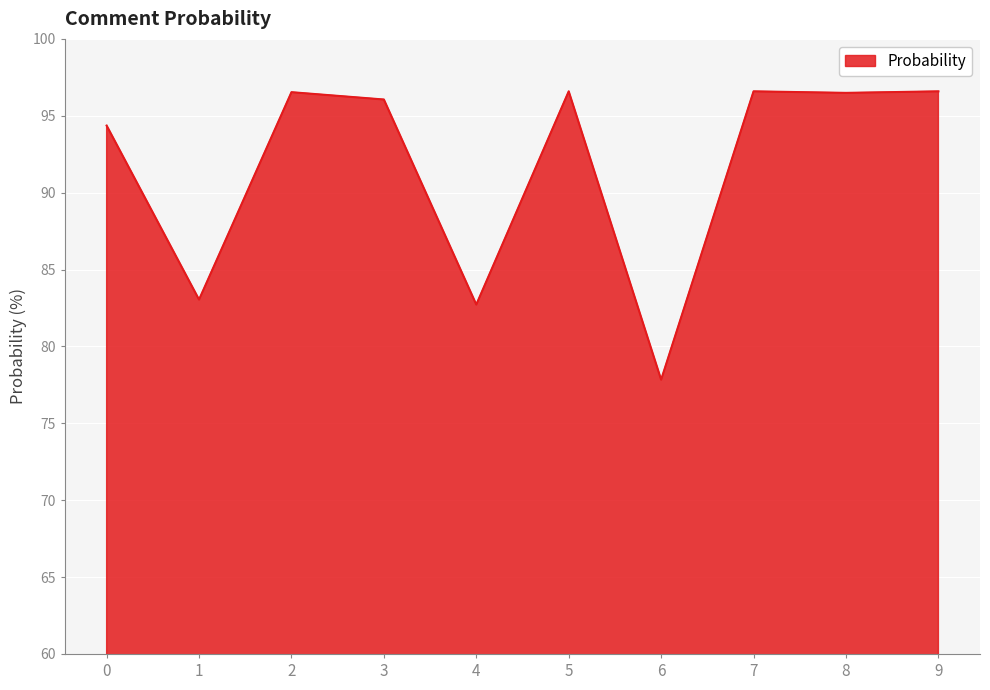

Does the chart have visible grid lines?

Yes